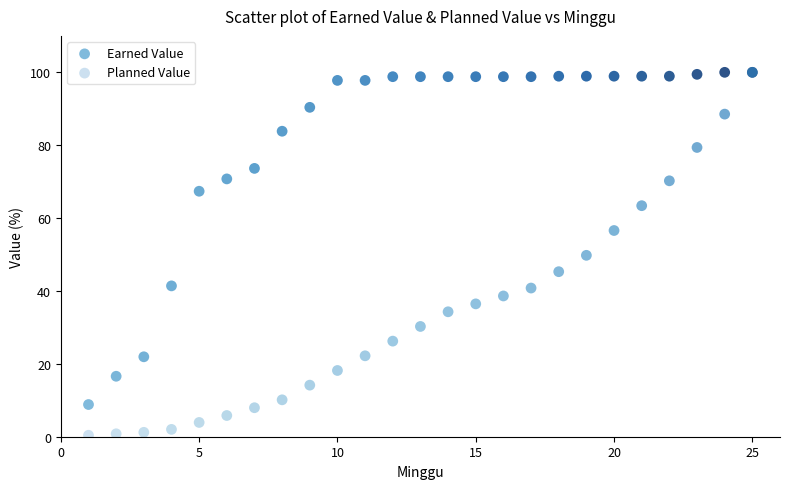

In the Earned Value series, what Y value is closest to 54?

41.4